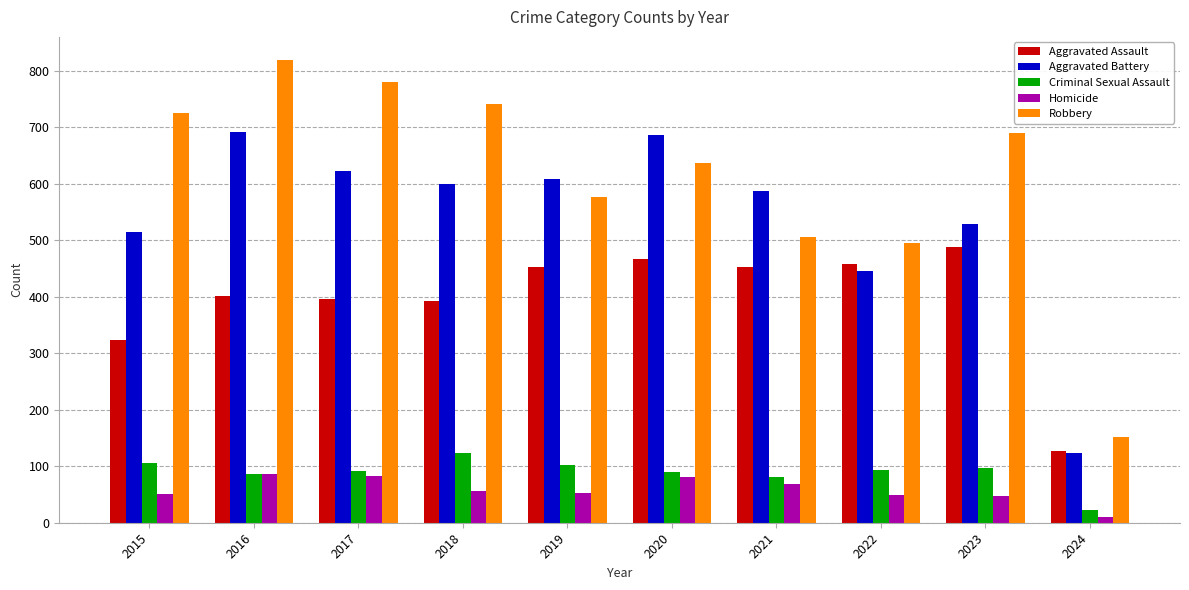

Is it true that Aggravated Assault equals 127 at 2024?

True